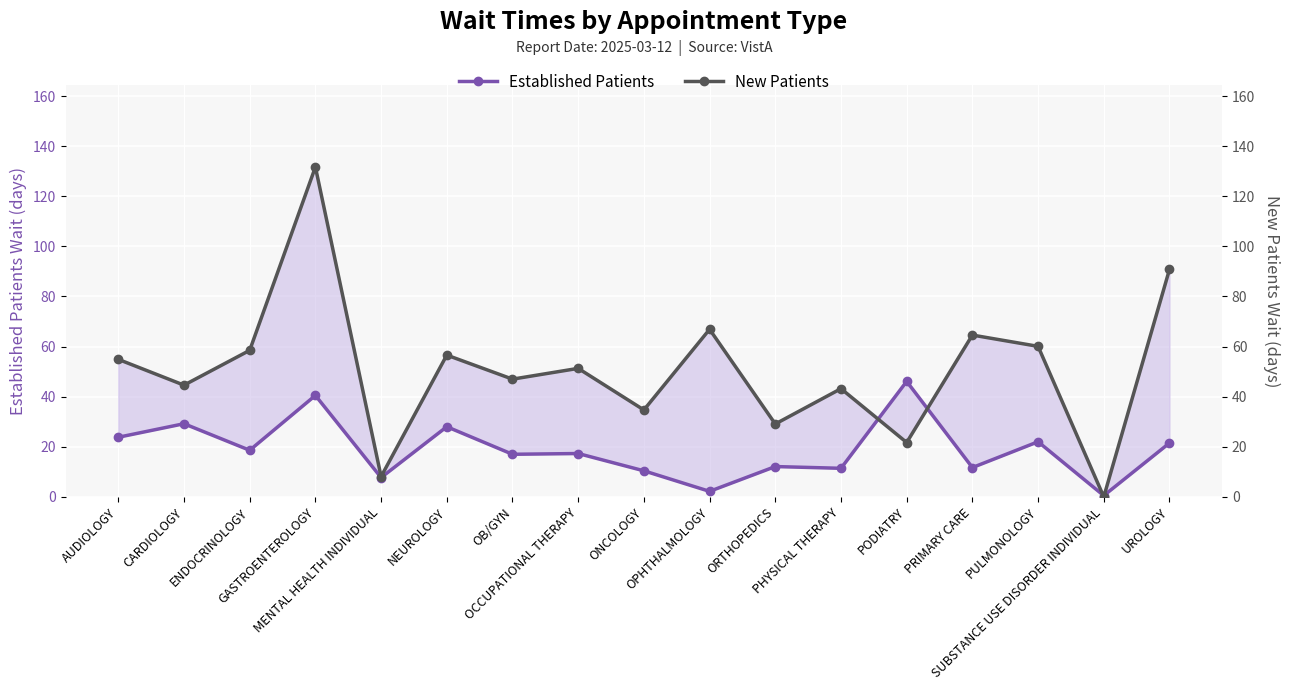

Where is the first local minimum for Established Patients?

ENDOCRINOLOGY